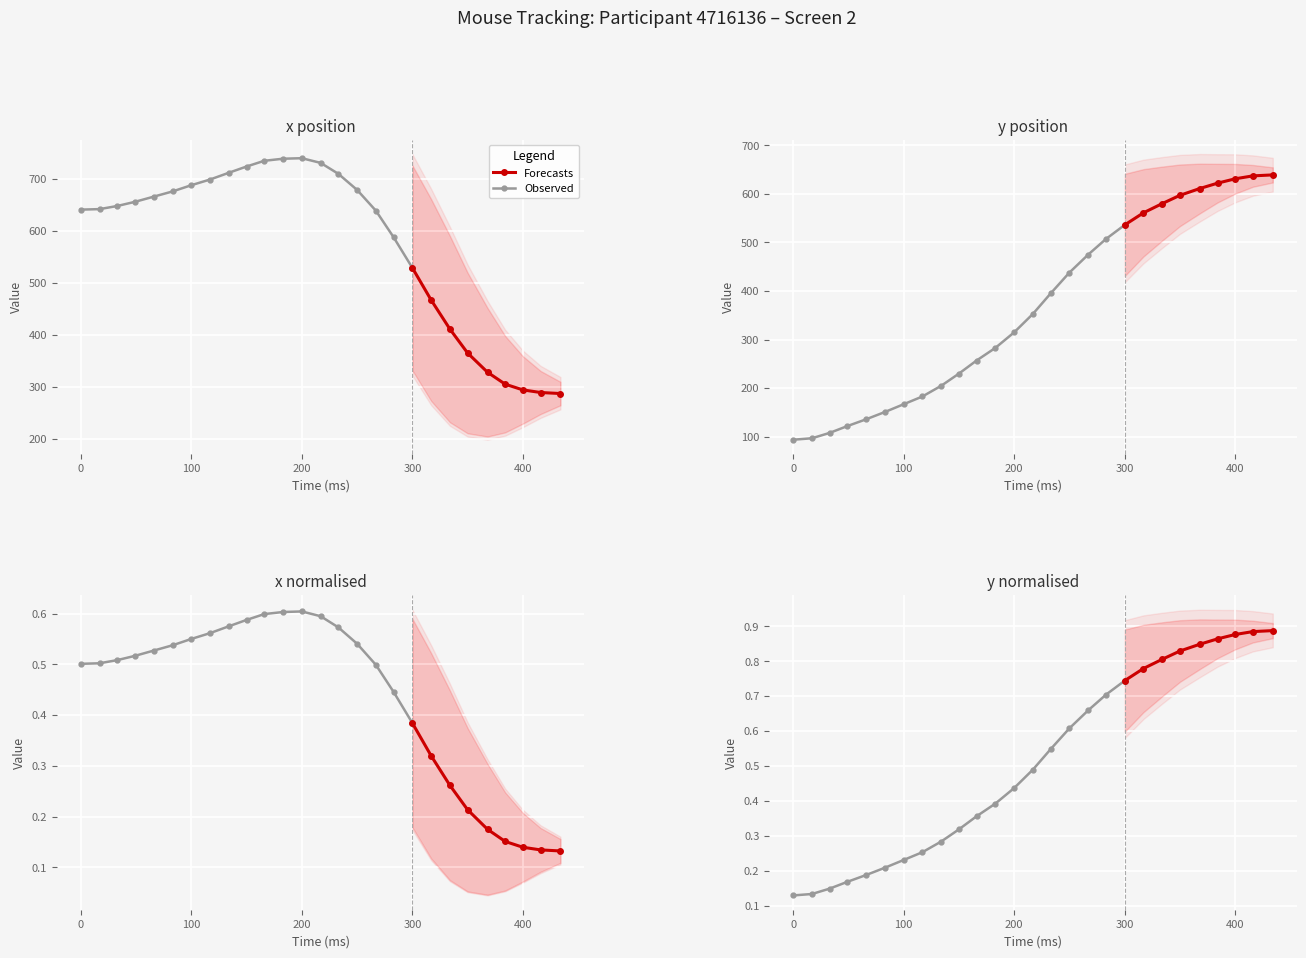

The value of y_normalised at 13 is 0.3. True or false?

False